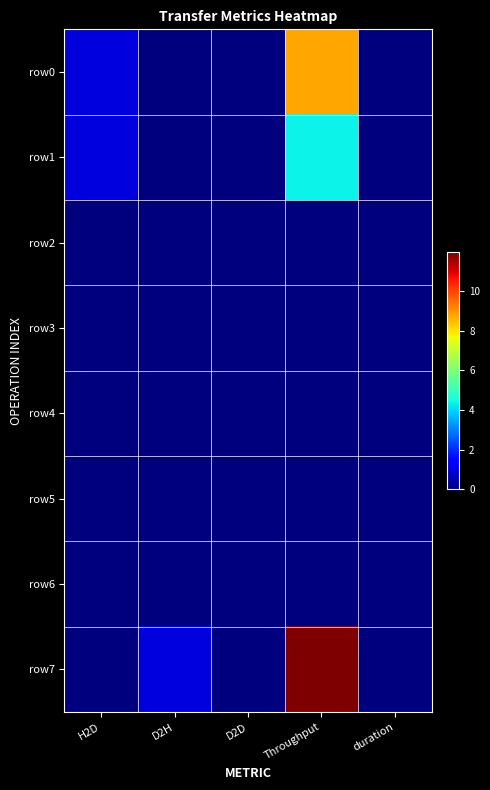

Count the number of categories in the chart.

5